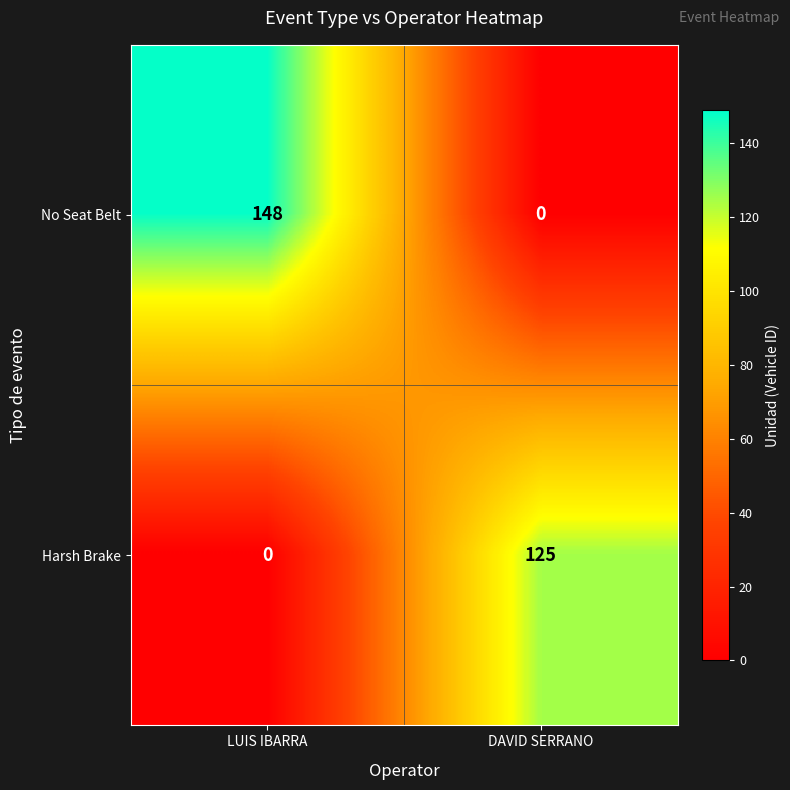

Reading left to right, extract all data points from this chart.

No Seat Belt: 148	0
Harsh Brake: 0	125